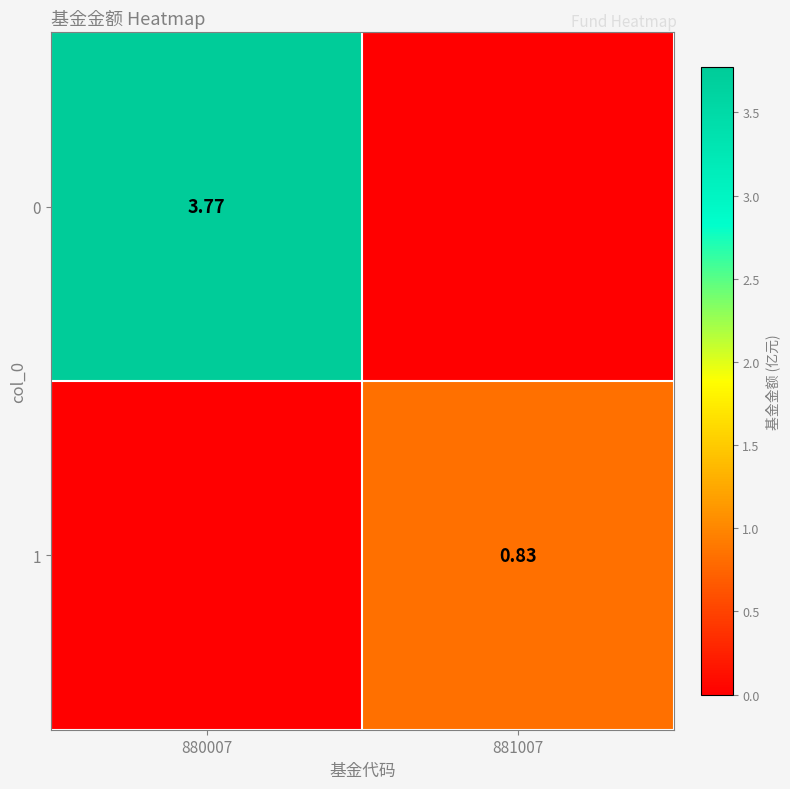

How many data points in 1 are above 0?

1